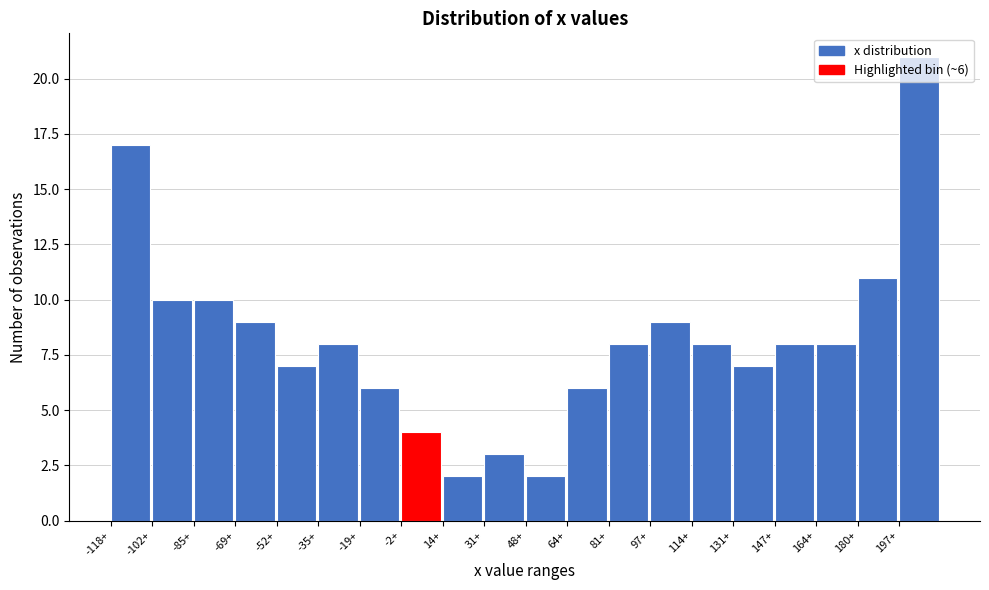

Which range on the x-axis has the tallest bar?

196 to 214